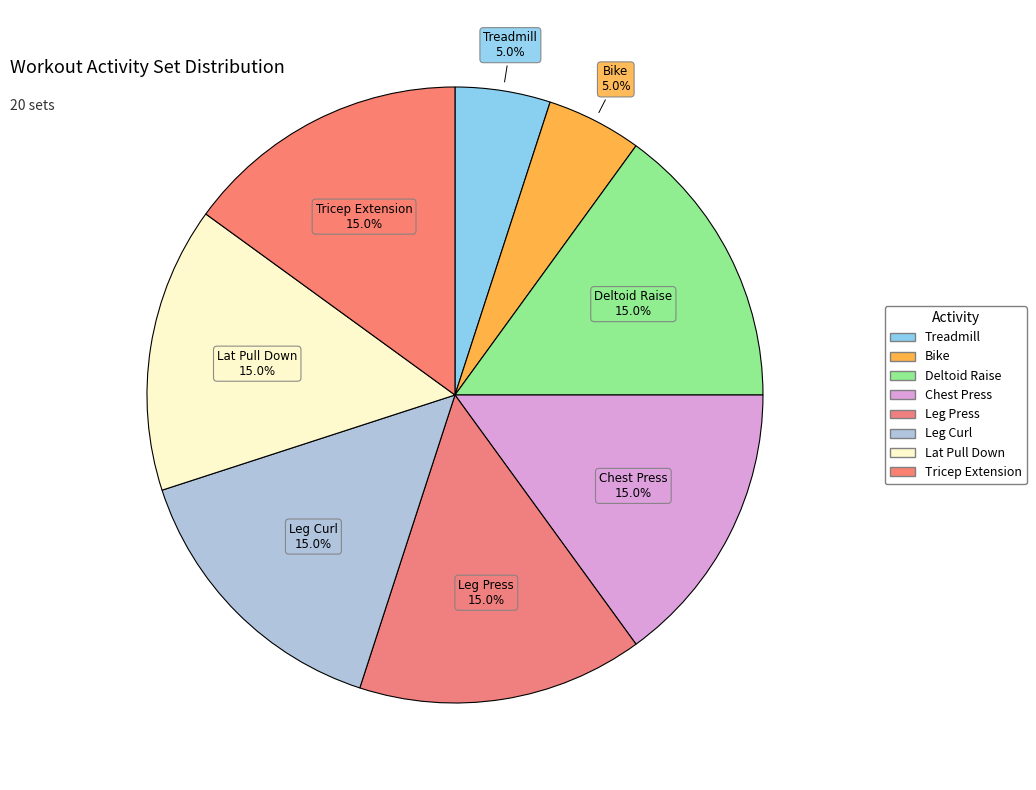

What is the change in value from Bike to Deltoid Raise?

+2